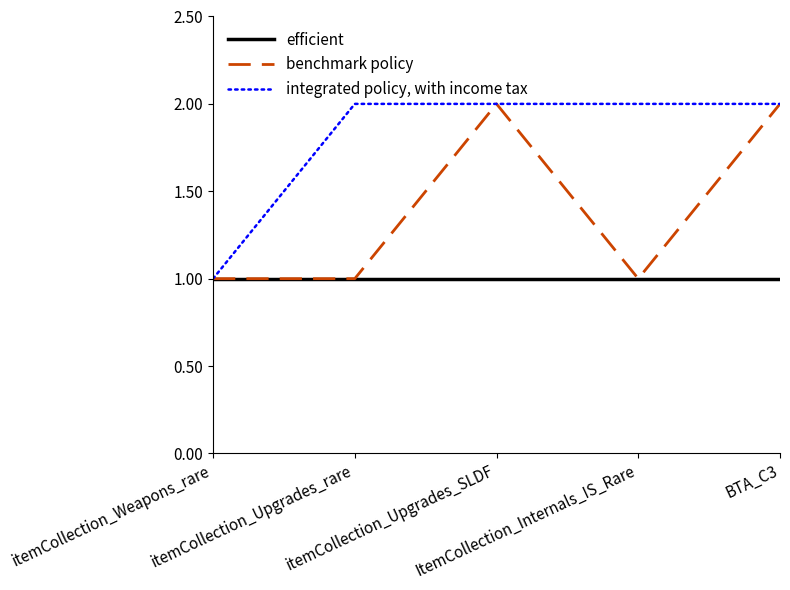

Which series has the largest total across all categories?

integrated policy, with income tax